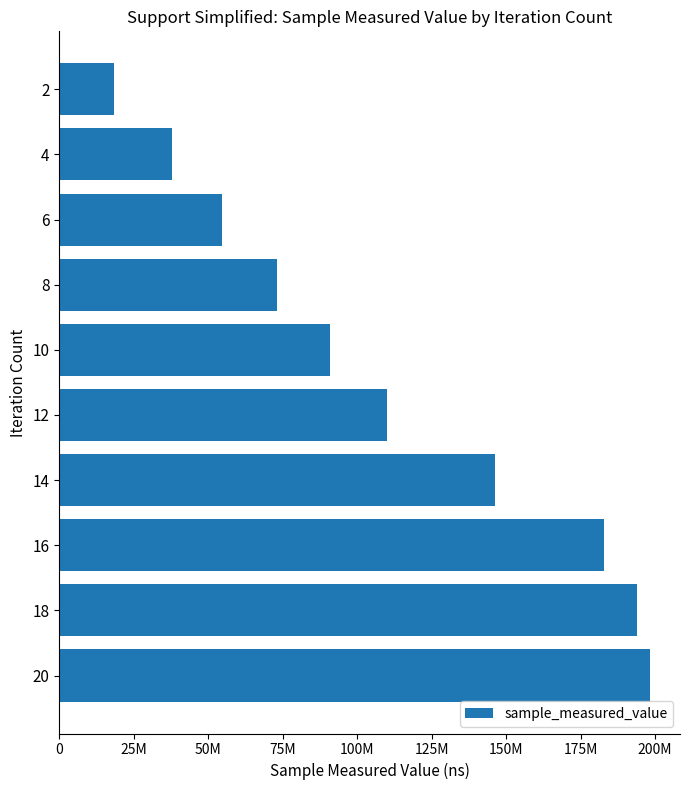

Are the bars horizontal?

Yes